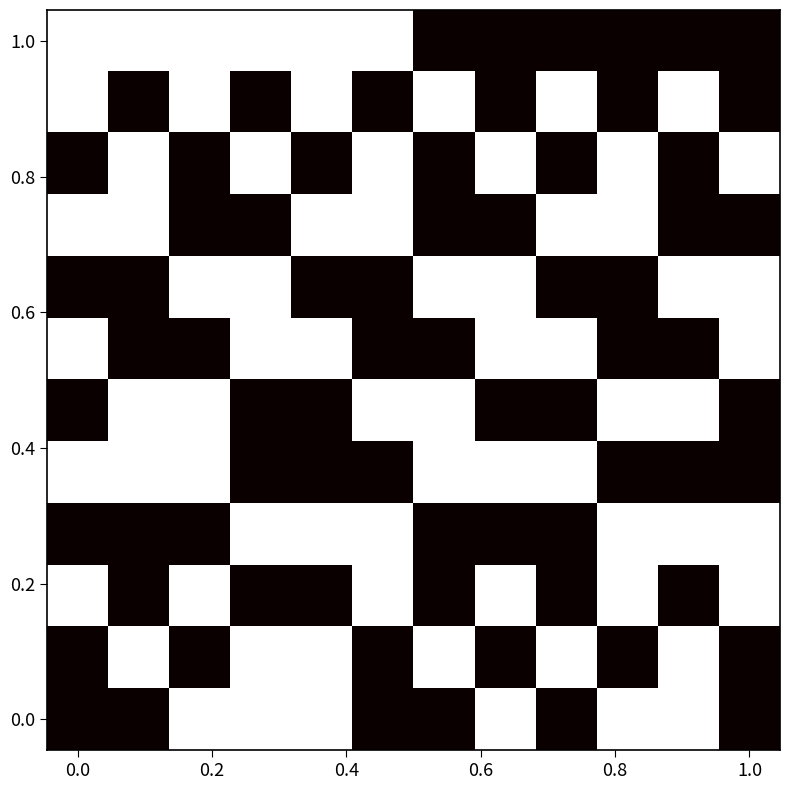

At how many categories does at least one series exceed 3?

12